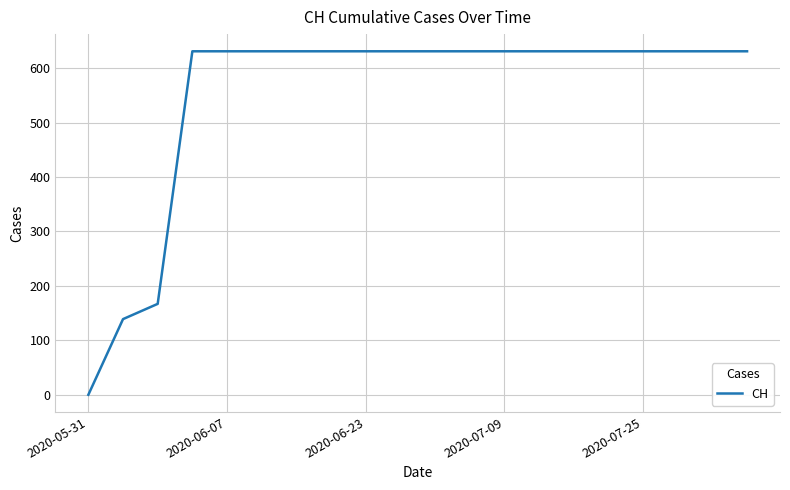

Is this an area chart (filled region under the line)?

No